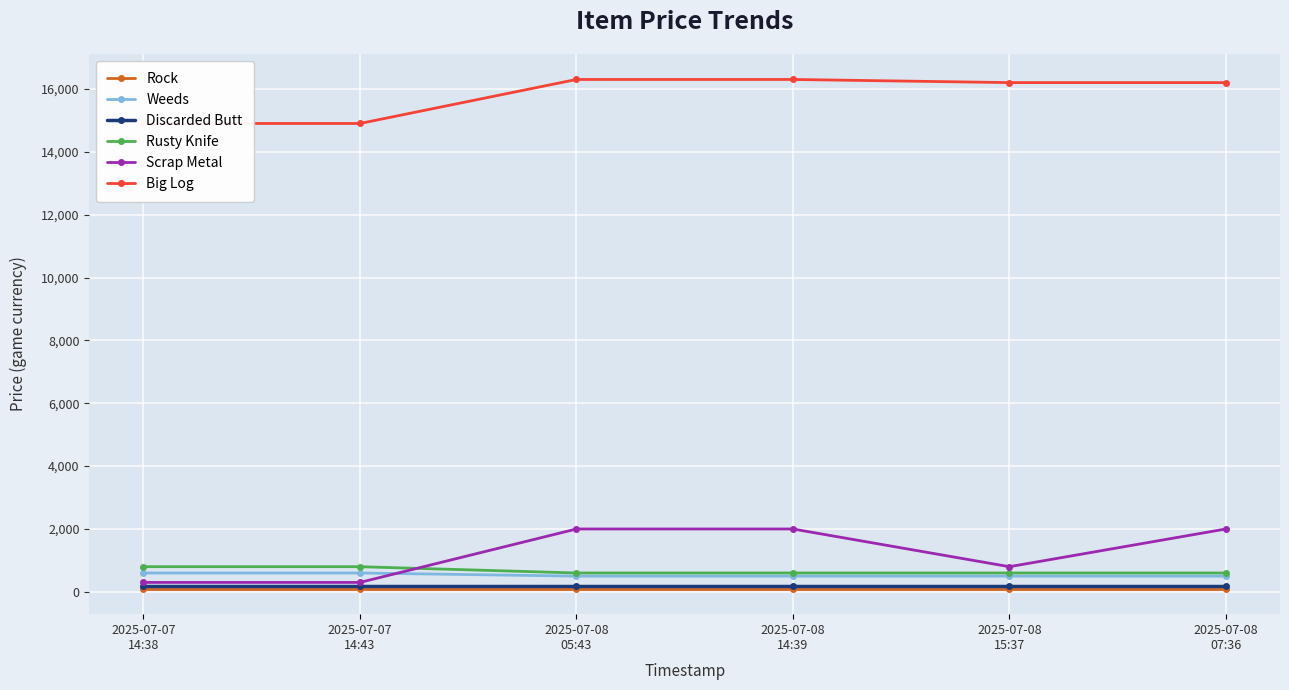

Count the number of categories in the chart.

6